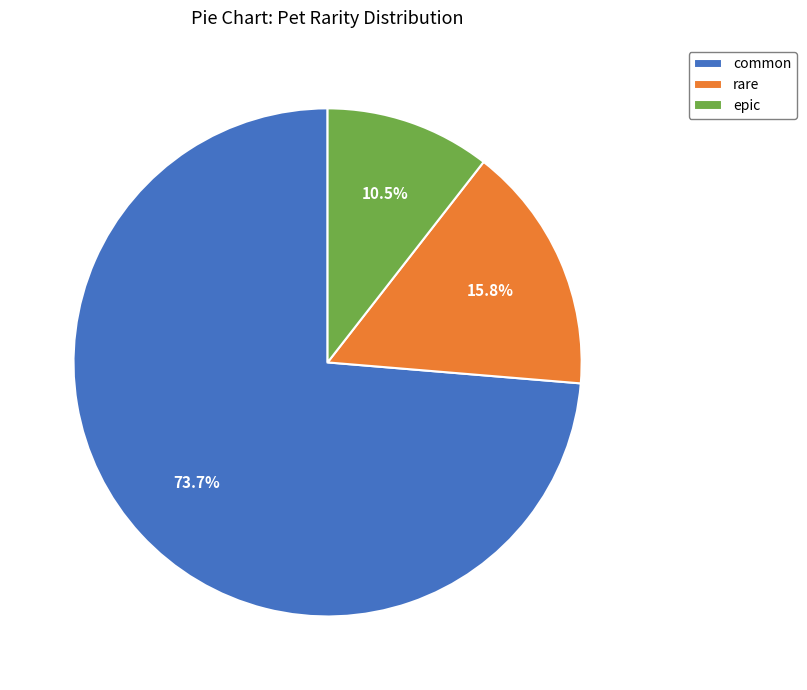

Does common represent more than half of the total?

Yes